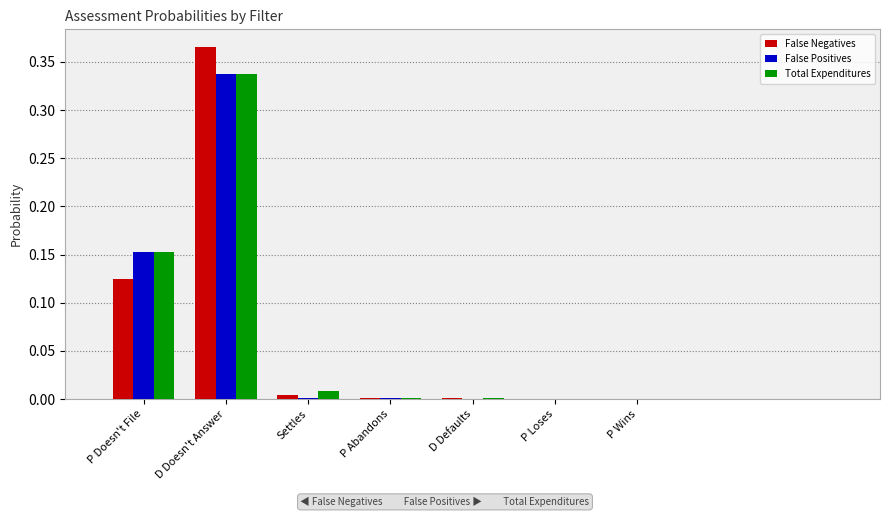

Is the value of Total Expenditures at D Doesn't Answer greater than the value of False Positives at P Abandons?

Yes